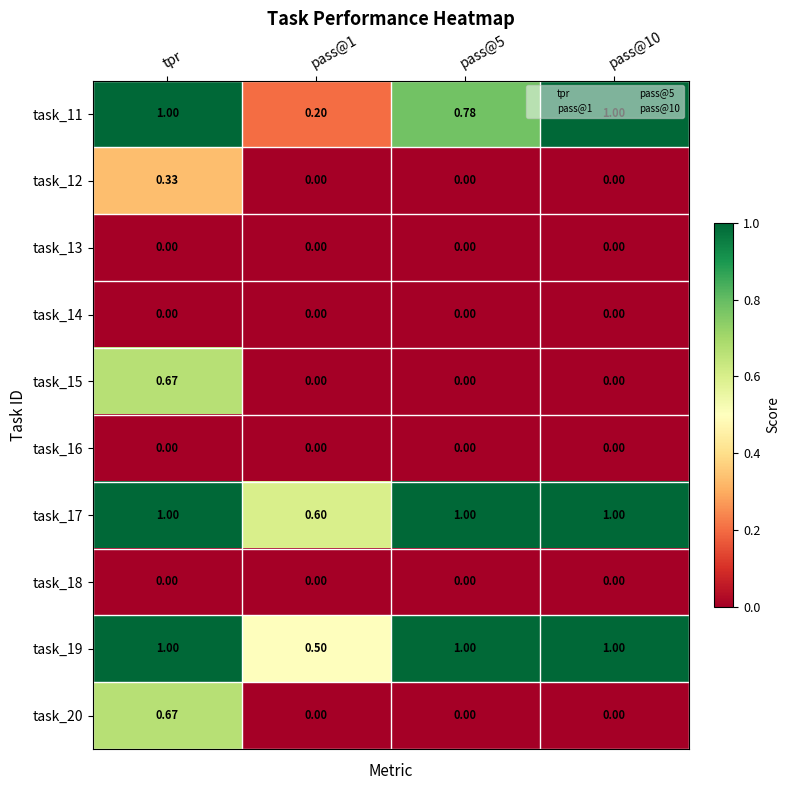

Which category has the highest value in the task_12 series?

tpr